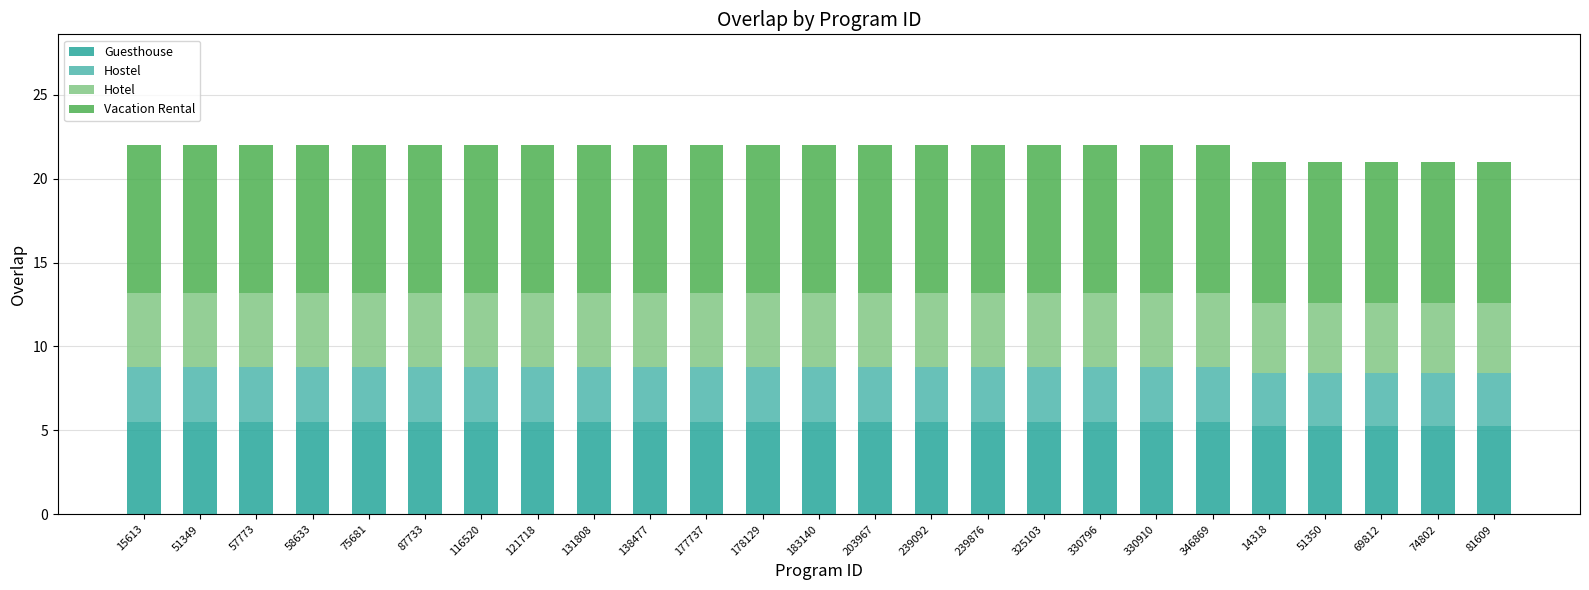

What is the total value across all series at 58633?

22.0